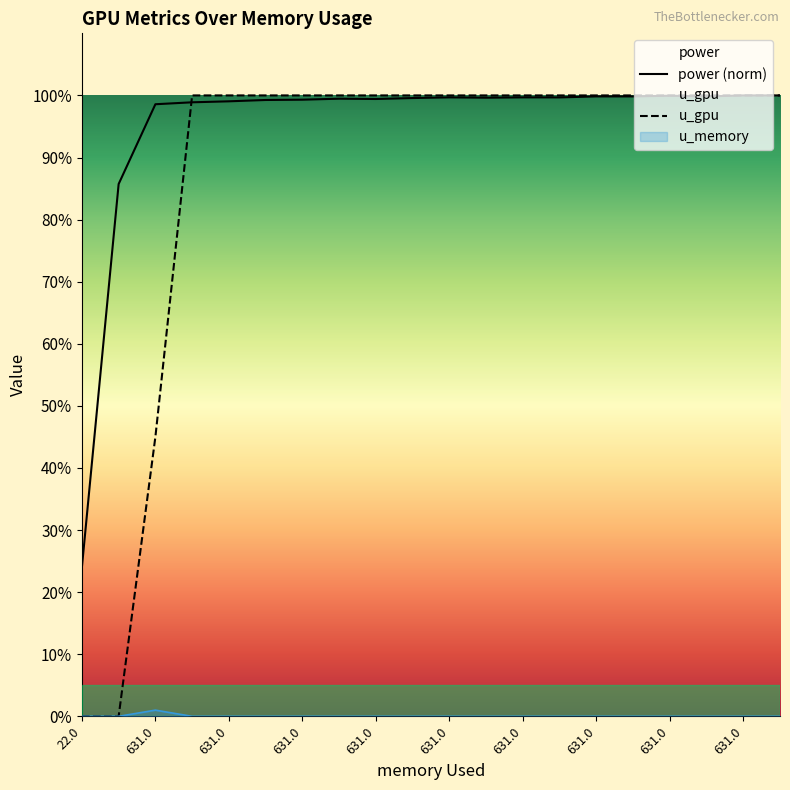

What are all the series names shown in the legend?

power, u_gpu, u_memory